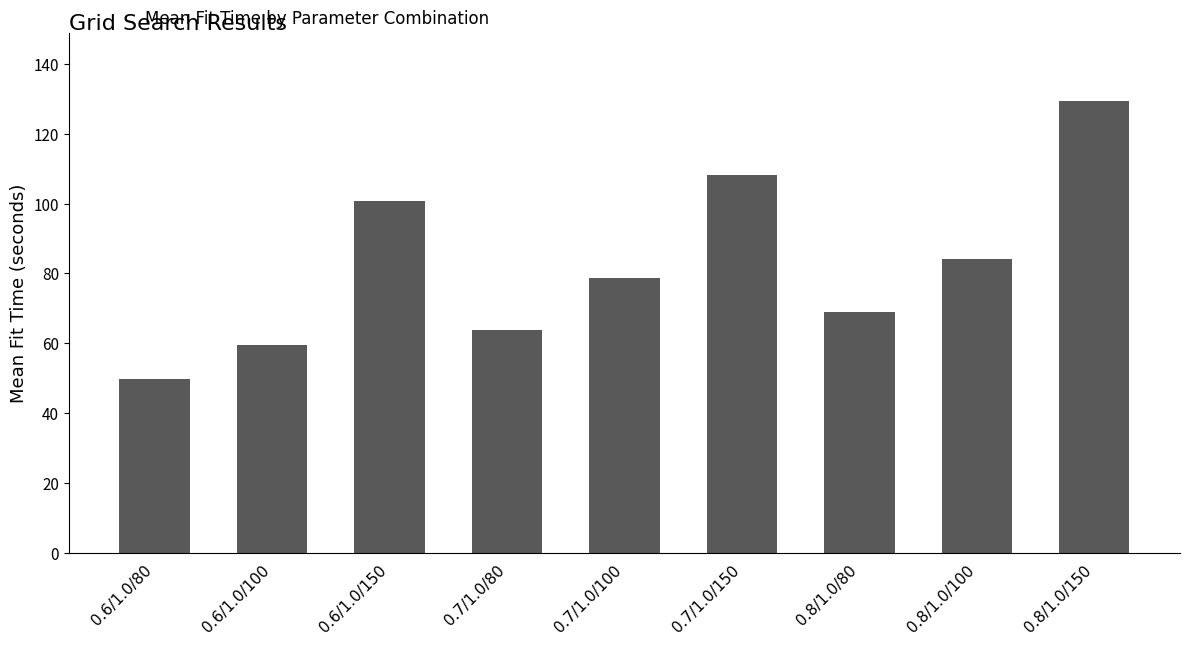

What position from the right is 0.6/1.0/100?

8